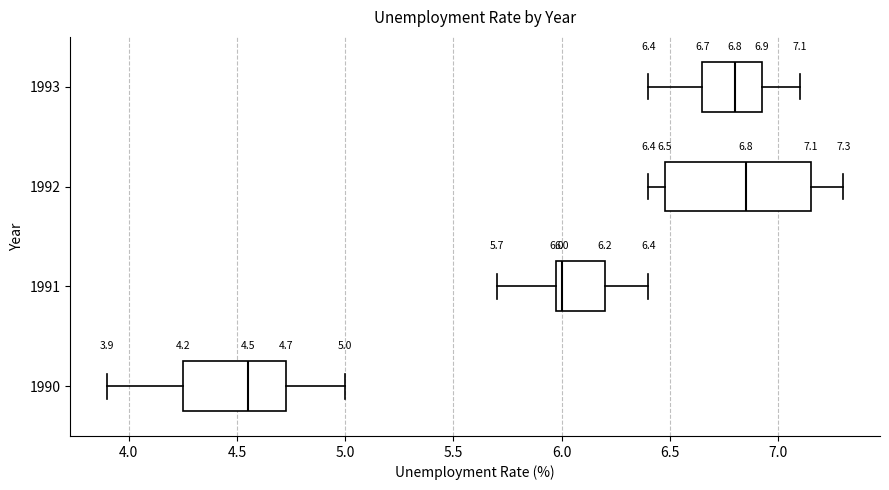

Comparing the boxes themselves (not the whiskers), which one is the widest?

1992